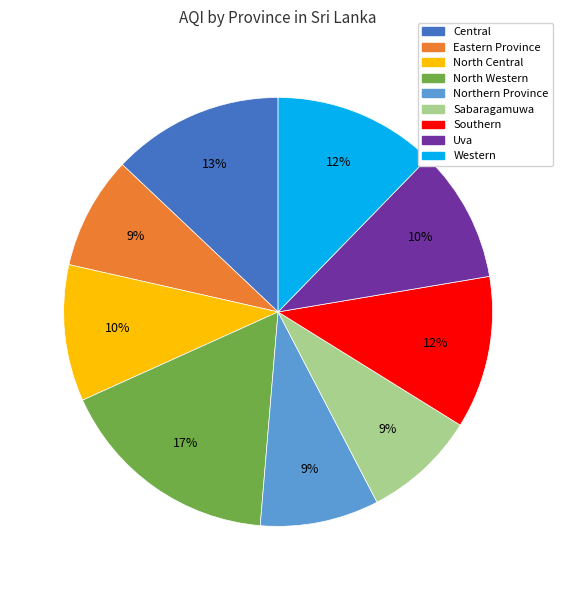

How many segments does this pie chart have?

9